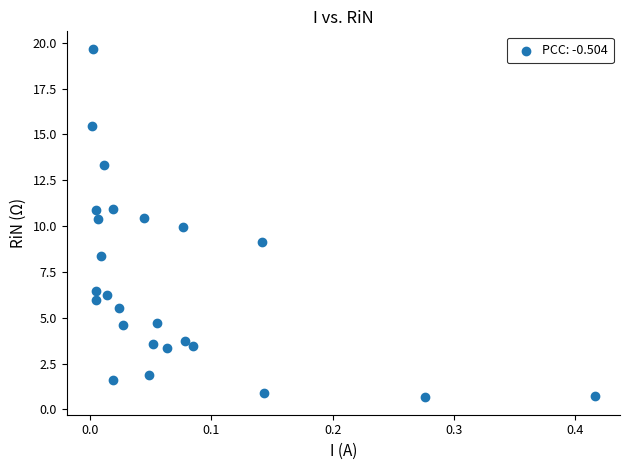

What is the range of X values (max minus min)?

0.4